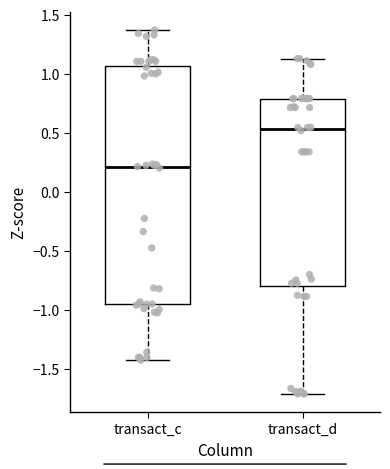

Reading left to right, read every box against the y-axis: the position of its median line, the range the box covers, and the ends of its whiskers. The values are not printed on the chart, so give them approximately, as read against the axis.

transact_c: median 0.20, box -0.95 to 1.05, whiskers -1.40 to 1.35
transact_d: median 0.55, box -0.80 to 0.80, whiskers -1.70 to 1.15